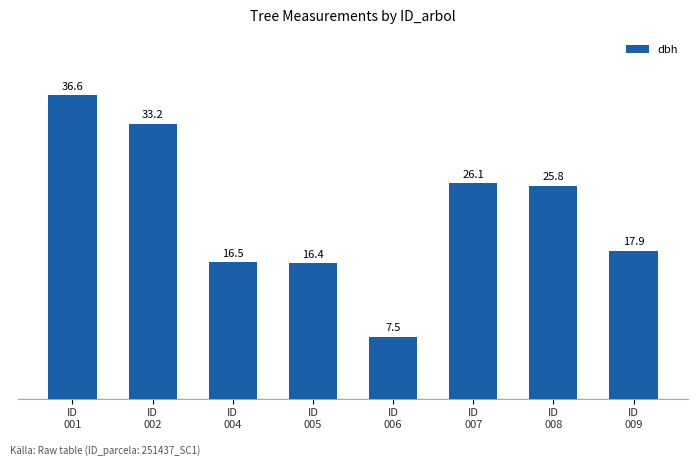

The value at ID
002 is 33.2. True or false?

True